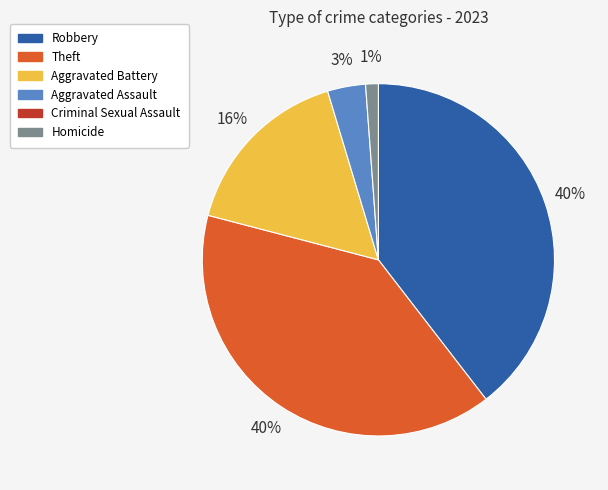

To the nearest percent, what is the average slice percentage?

20%